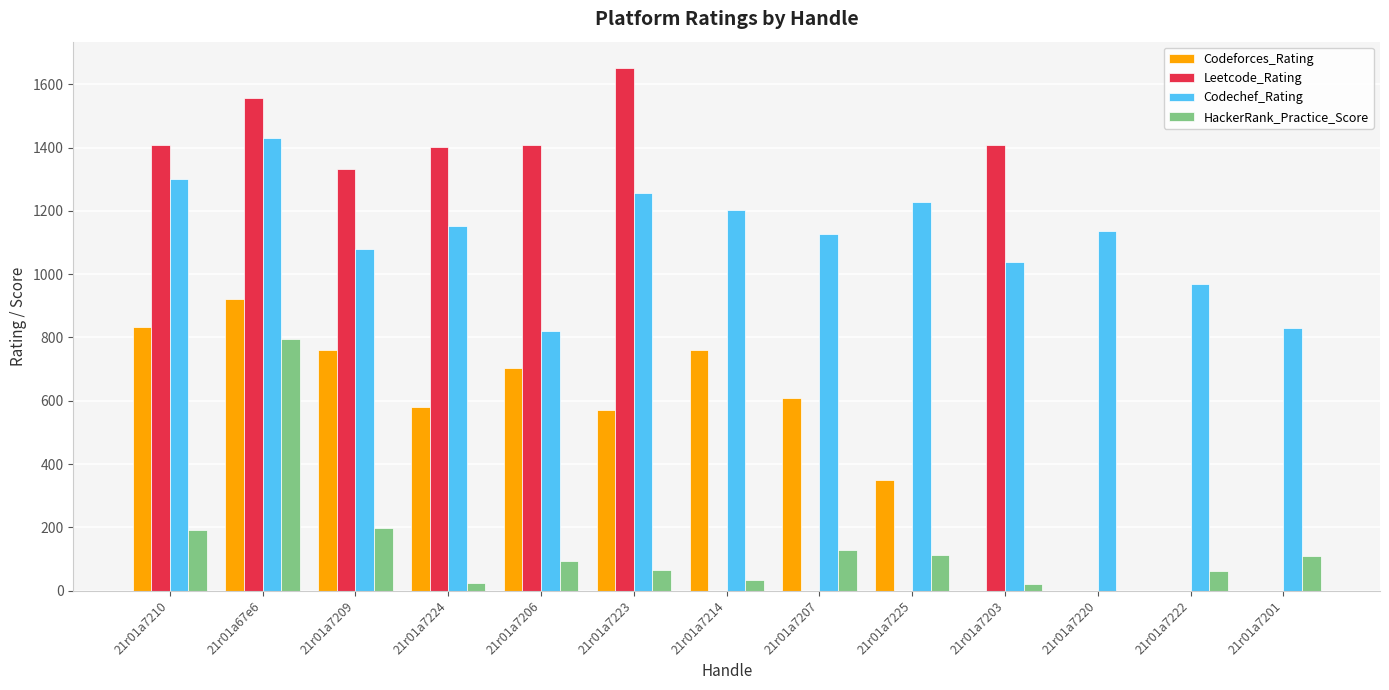

Does the chart contain stacked bars?

No